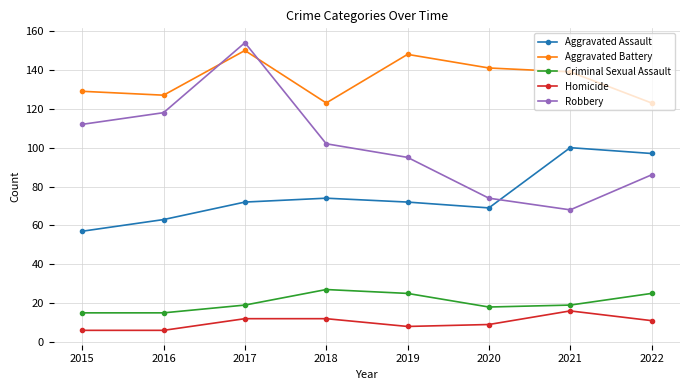

Is it true that Aggravated Assault equals 42 at 2018?

False